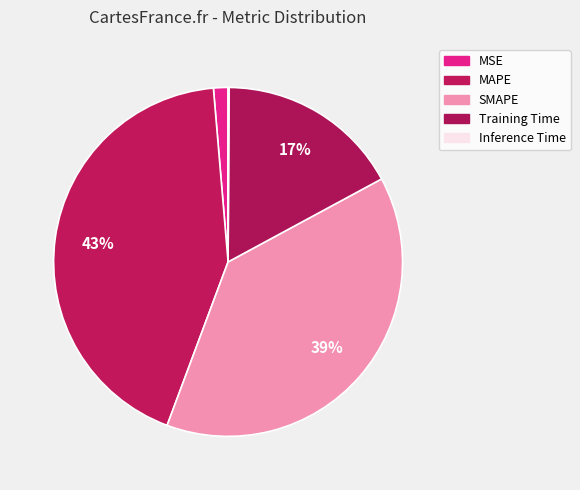

The Training Time slice represents 17% of the pie. True or false?

True